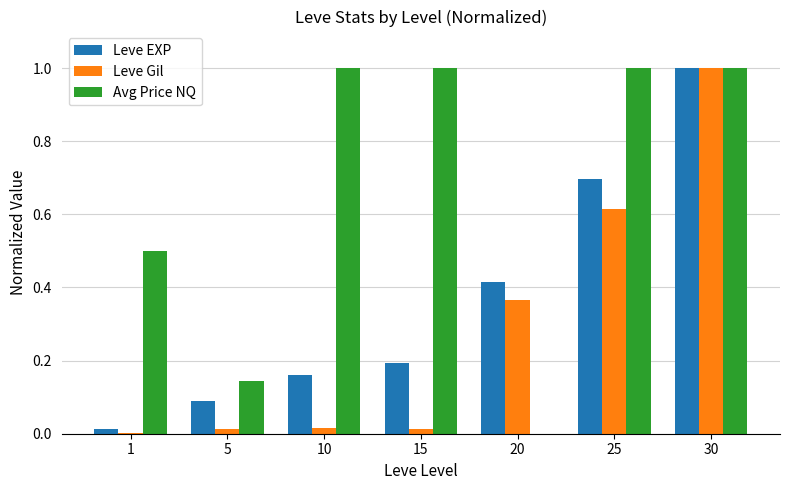

How many distinct data groups are displayed?

3